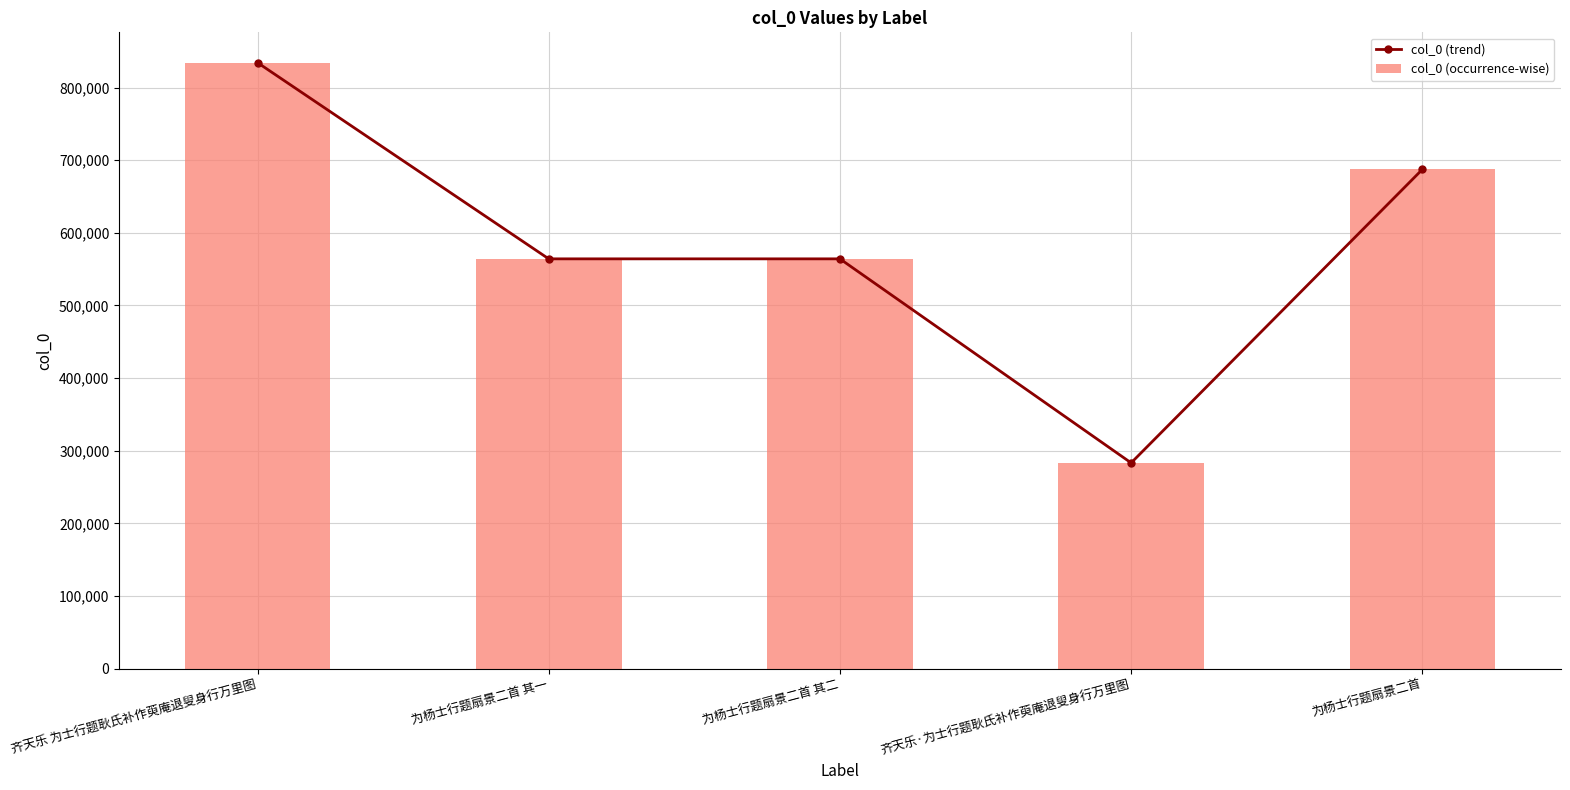

Is the value of col_0 (occurrence-wise) at 为杨士行题扇景二首 其一 greater than the value of col_0 (trend) at 齐天乐·为士行题耿氏补作萸庵退叟身行万里图?

Yes